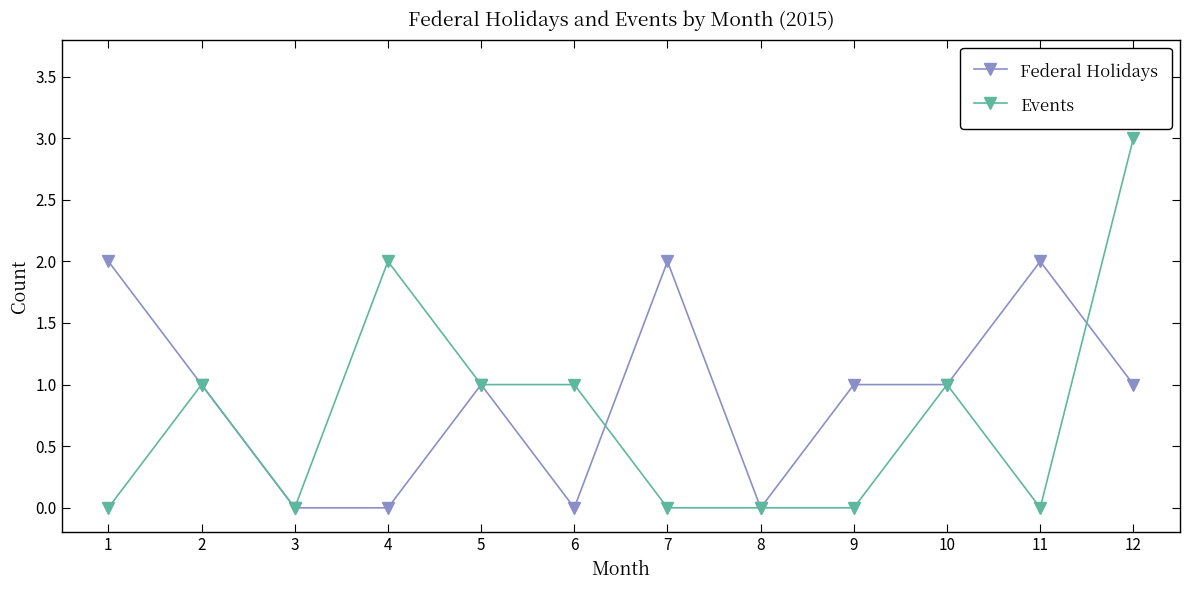

Count the Events values in the range 0 to 1.

10